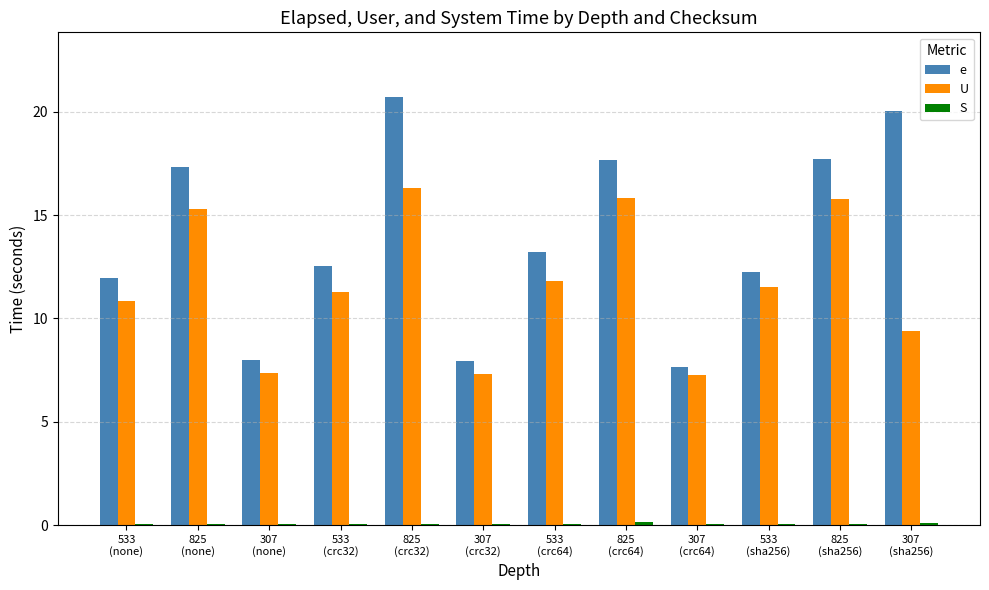

What is the sum of all U values?

140.0